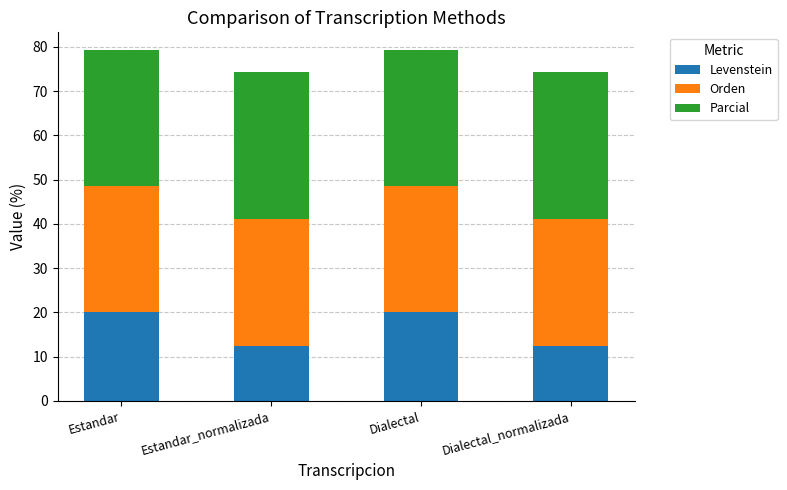

What is the total value across all series at Estandar?

79.3